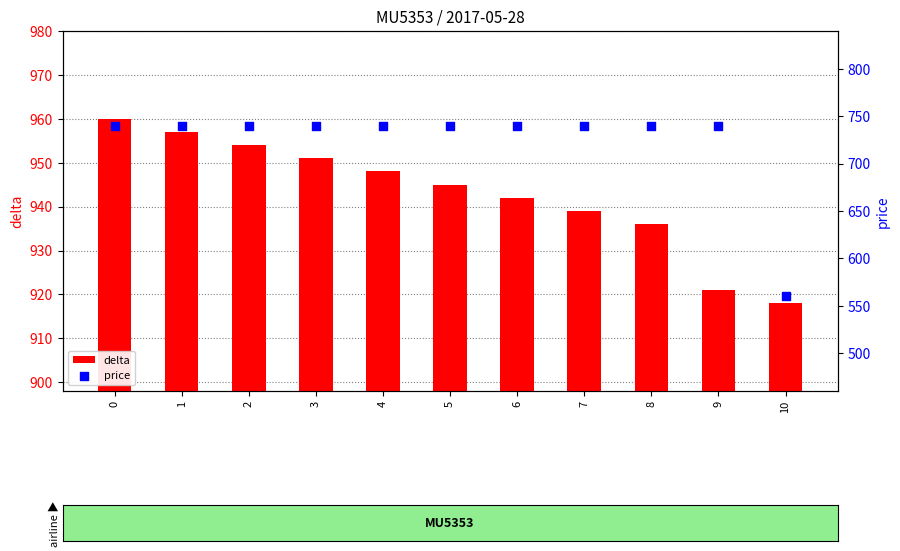

Which series contains the highest Y value?

delta